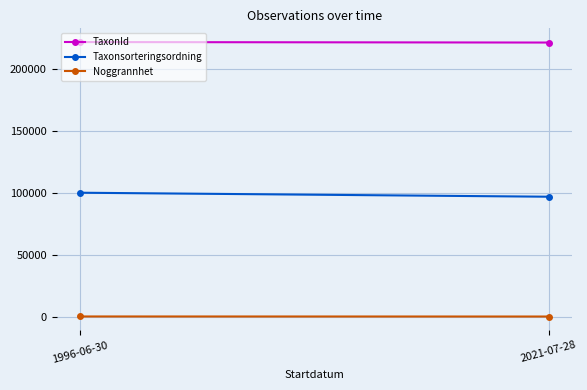

The value of Noggrannhet at 1996-06-30 is 47.7. True or false?

False